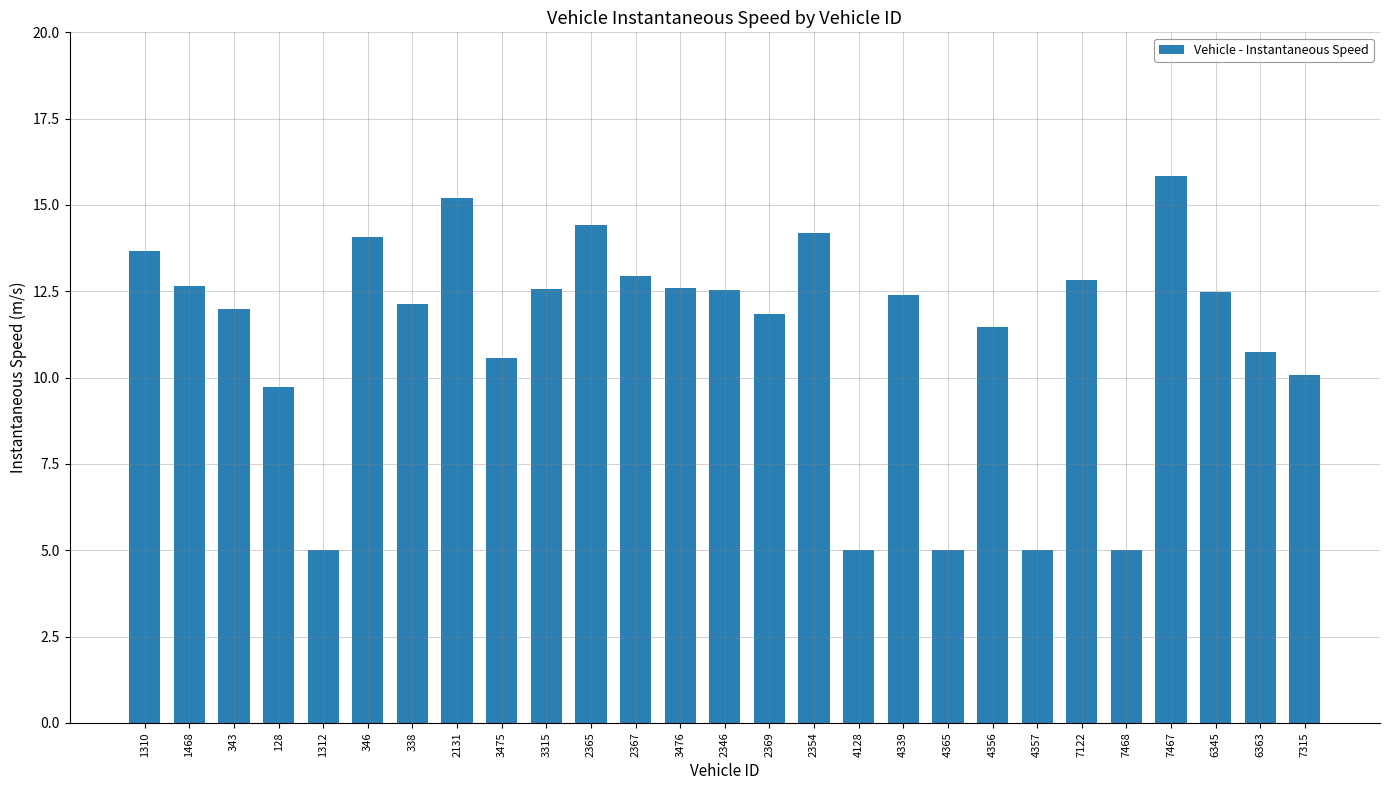

What is the difference between the maximum and minimum values?

10.8